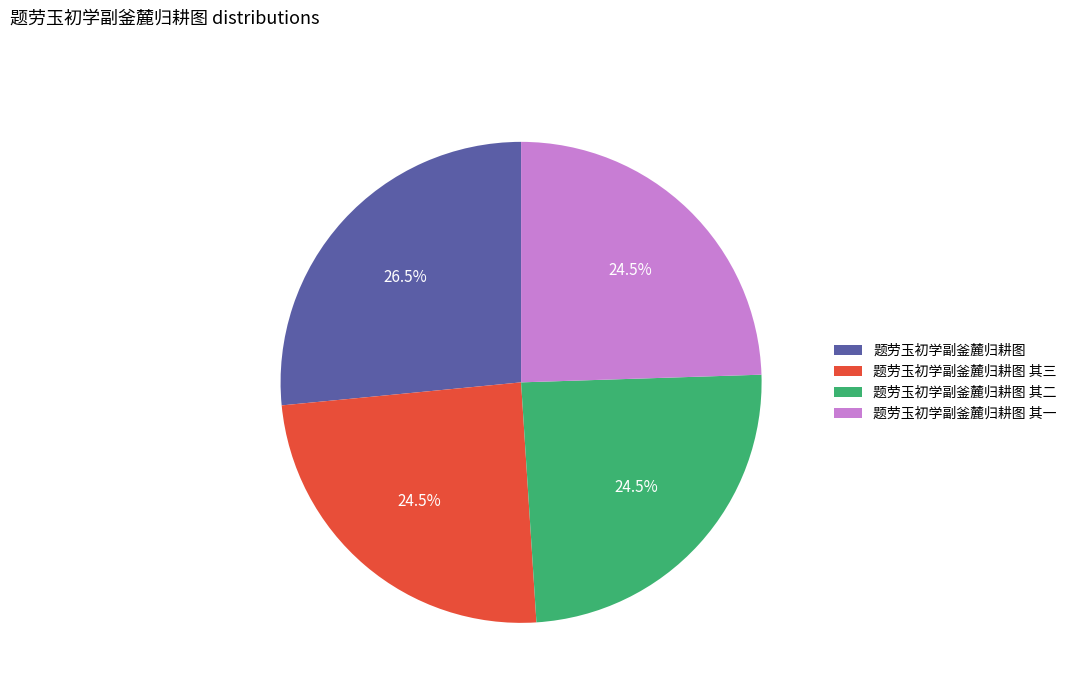

To the nearest percent, what is the difference between the largest and smallest slice percentages?

2%